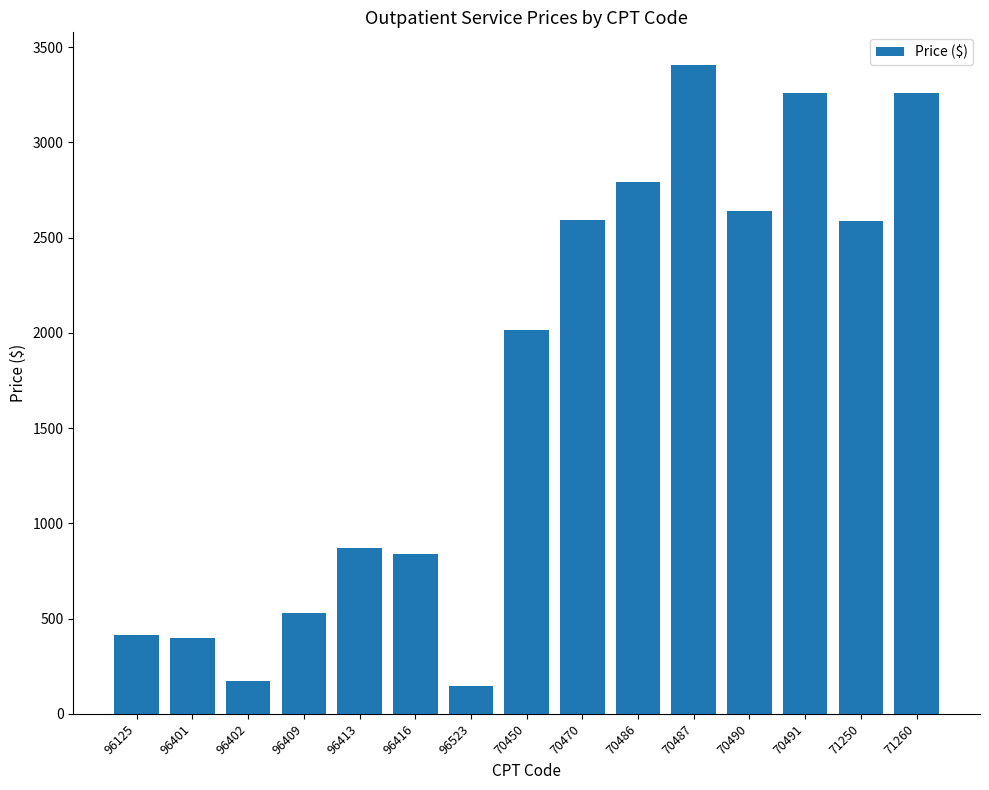

What is the sum of the values at 96409 and 70490?

3167